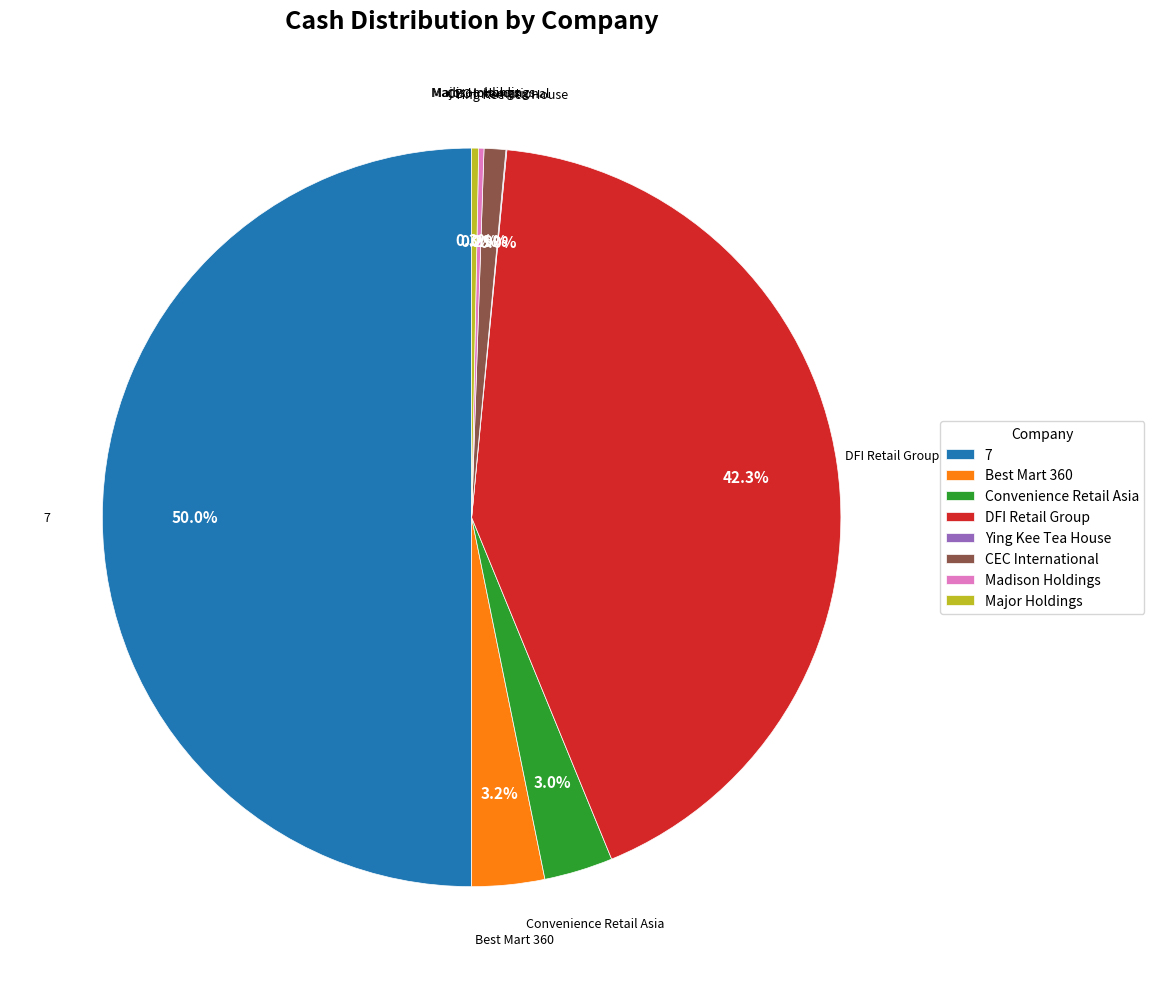

To the nearest percent, what percentage of the pie is Best Mart 360?

3%